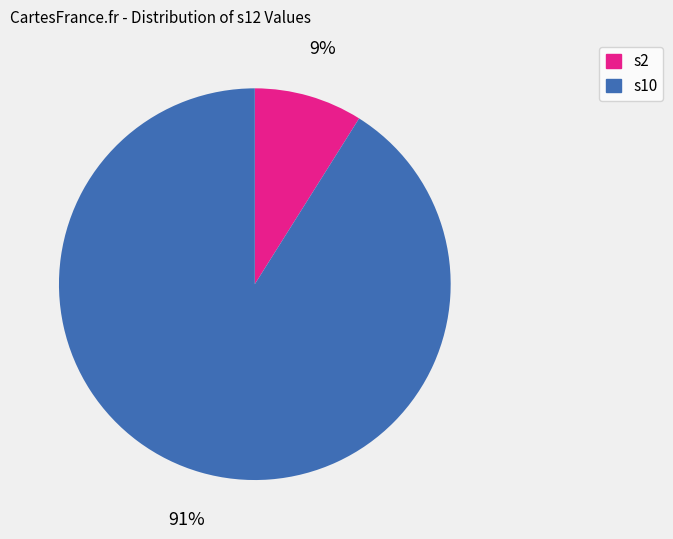

The s10 slice represents 85% of the pie. True or false?

False